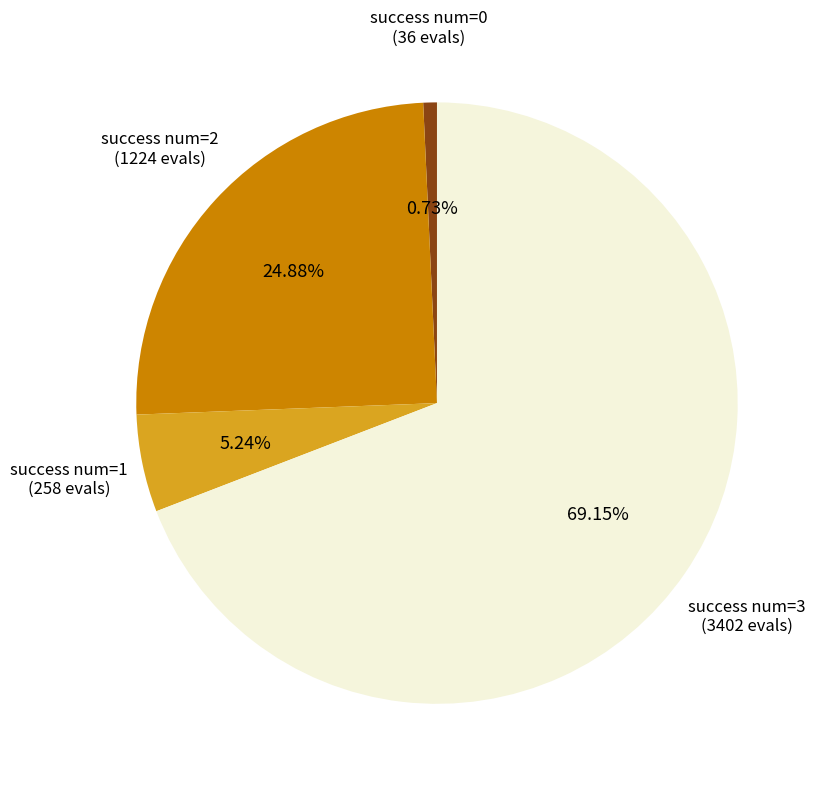

Which category accounts for the majority?

success num=3